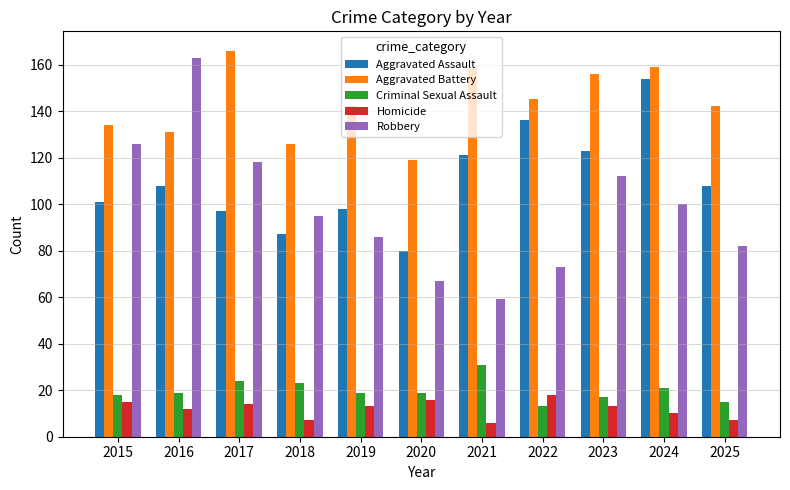

What is the value of the Criminal Sexual Assault bar at the 10th from the left?

21